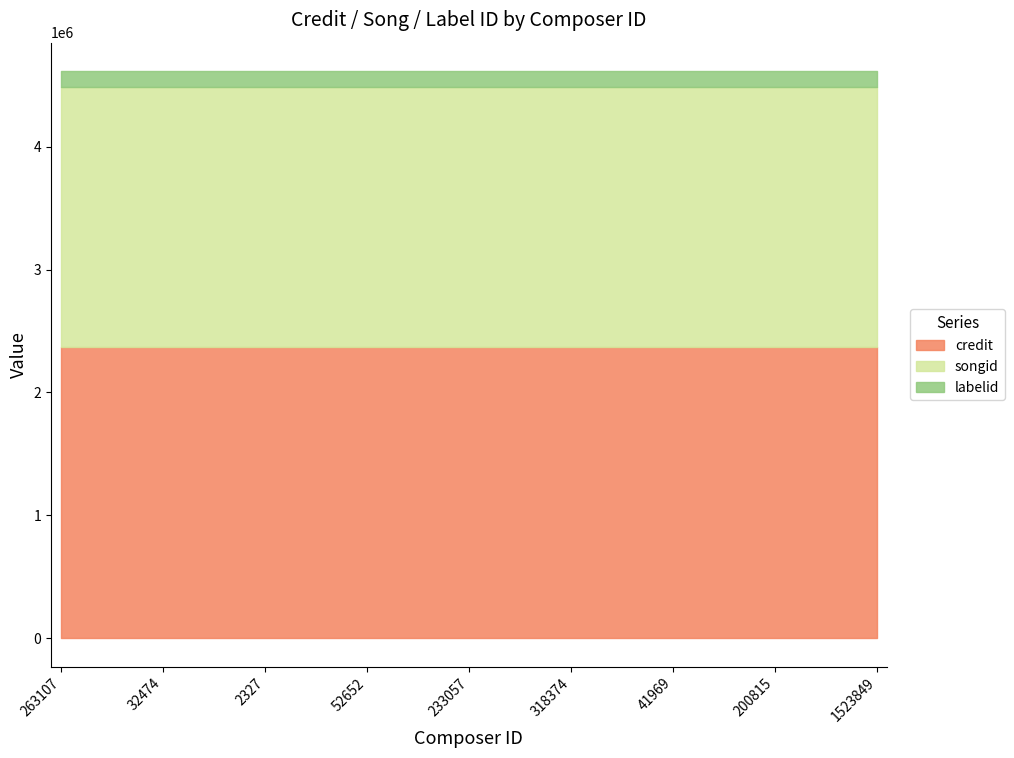

Rank the series at 233057 from lowest to highest value.

labelid, songid, credit